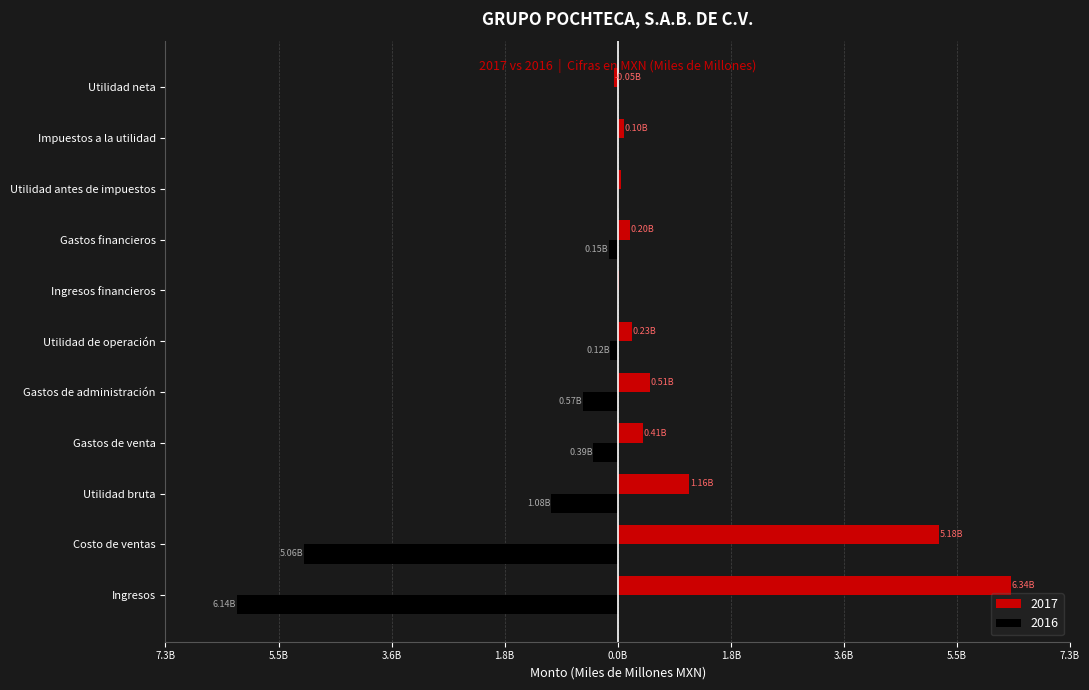

What are all the series names shown in the legend?

2017, 2016